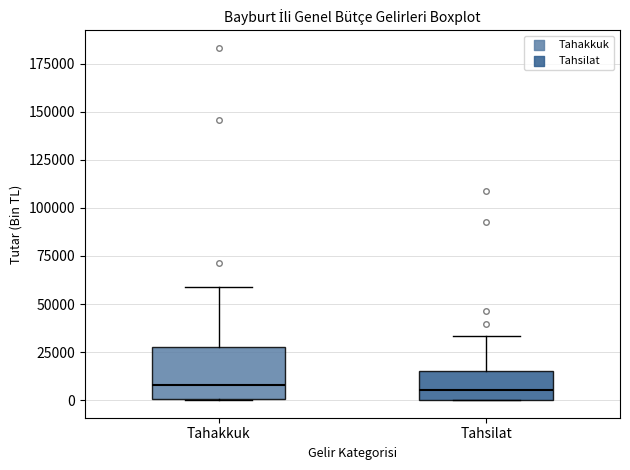

Reading left to right, transcribe this box plot: for each box, give where its median line is, the range the box spans, and where its two whiskers end, as read against the y-axis. The values are not printed on the chart, so give them approximately, as read against the axis.

Tahakkuk: median 10000, box 0 to 25000, whiskers 0 to 60000
Tahsilat: median 5000, box 0 to 15000, whiskers 0 to 35000